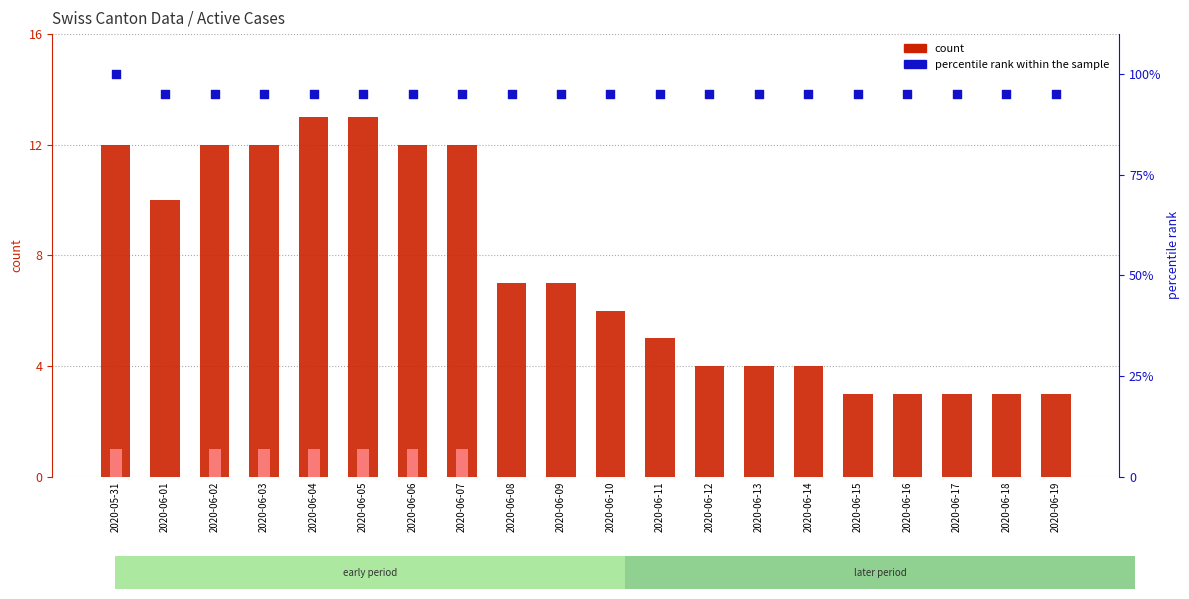

Which series reaches the minimum Y coordinate?

count (ZH)